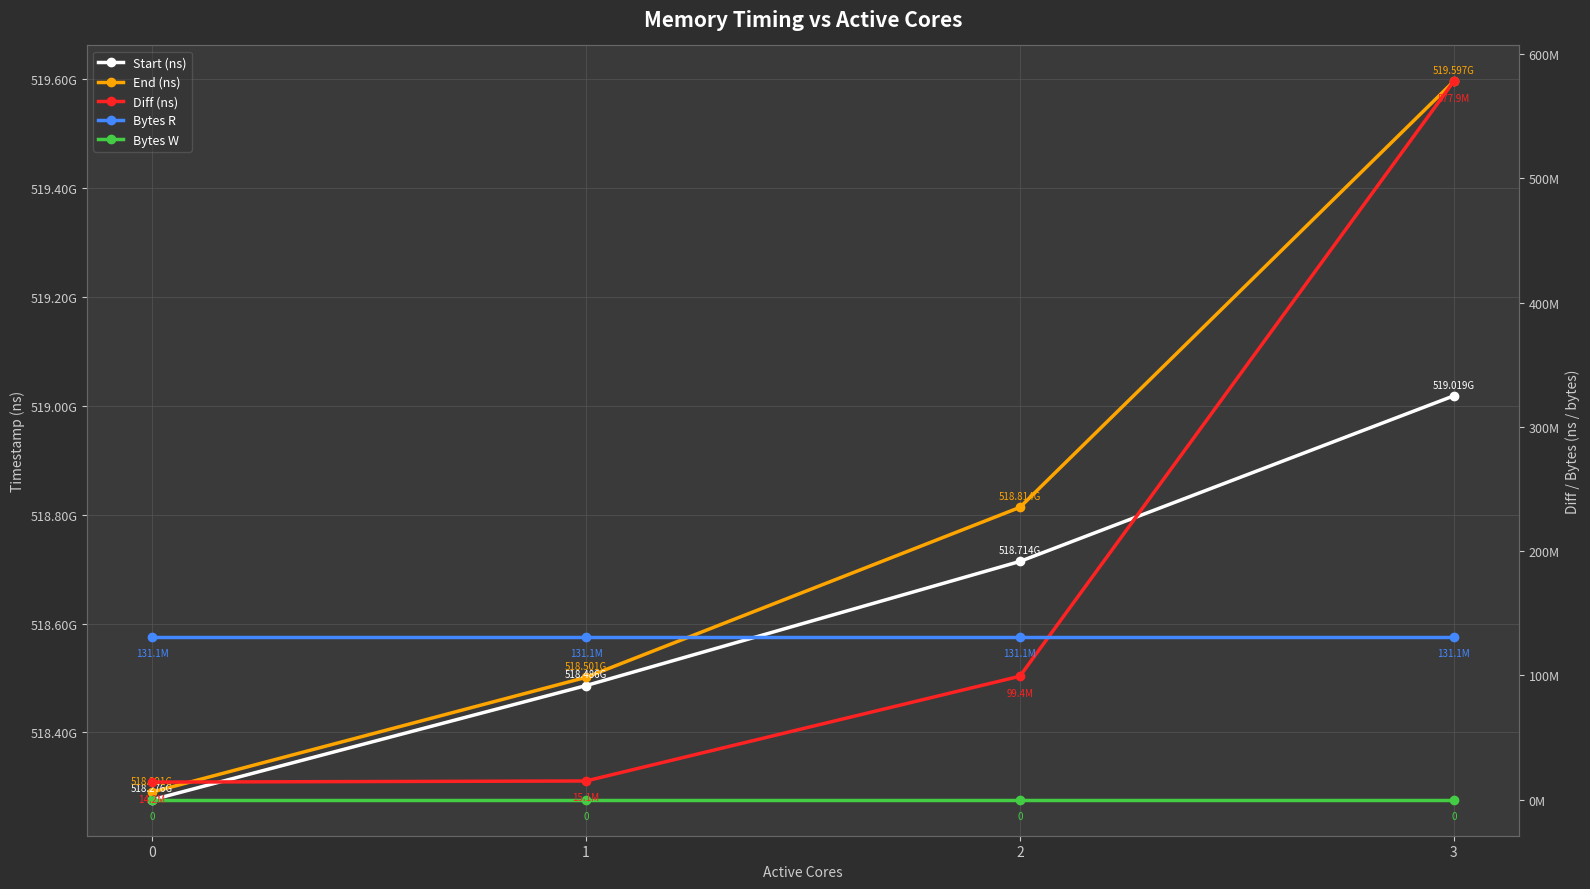

Does the chart have visible grid lines?

Yes